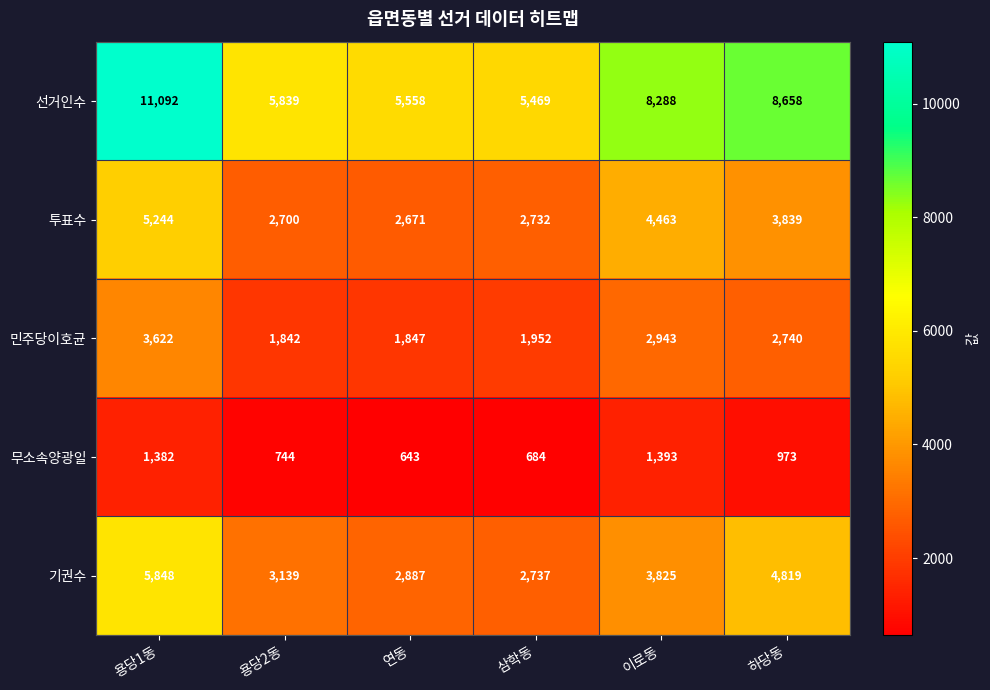

Which series changed the most between 용당1동 and 용당2동?

선거인수